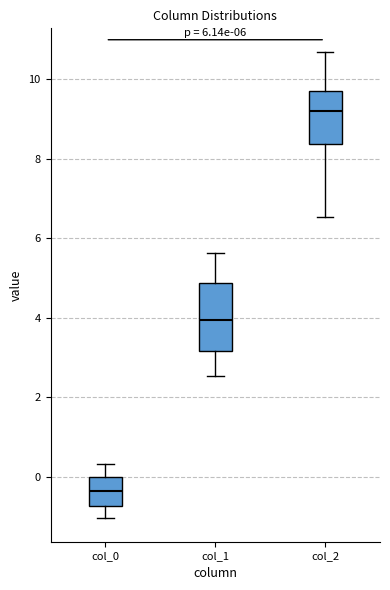

Comparing the boxes themselves (not the whiskers), which one is the tallest?

col_1